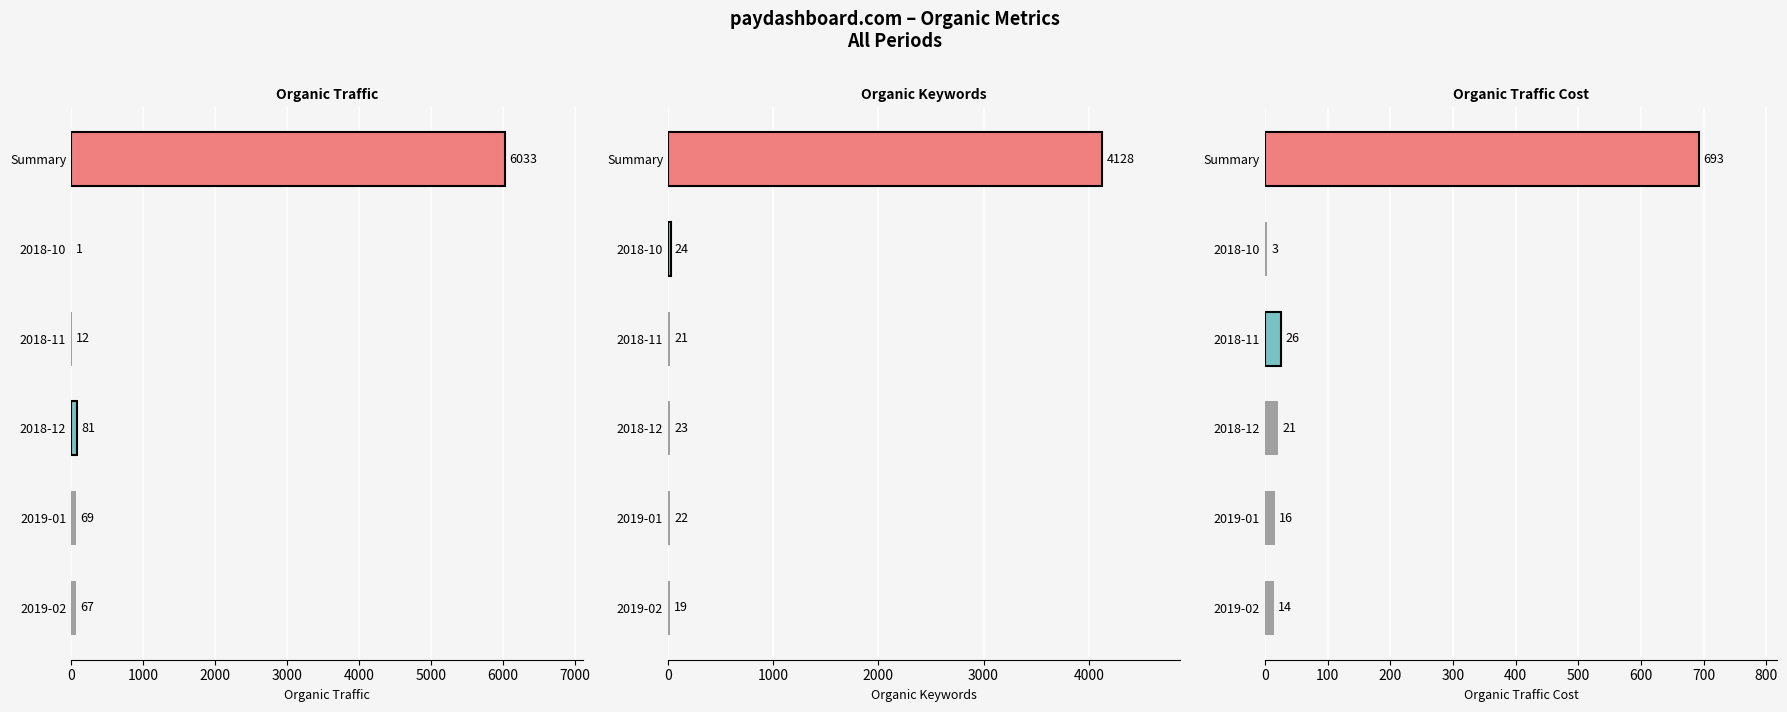

Which series has the widest spread of values?

Organic Traffic